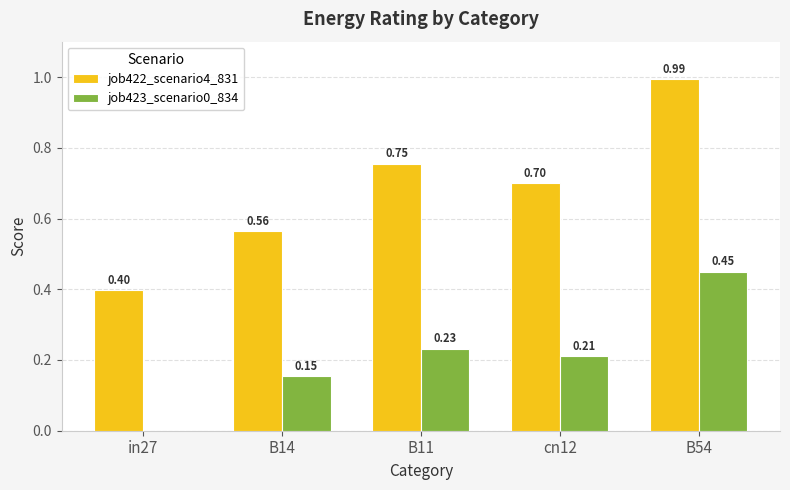

What is the sum of all job422_scenario4_831 values?

3.4